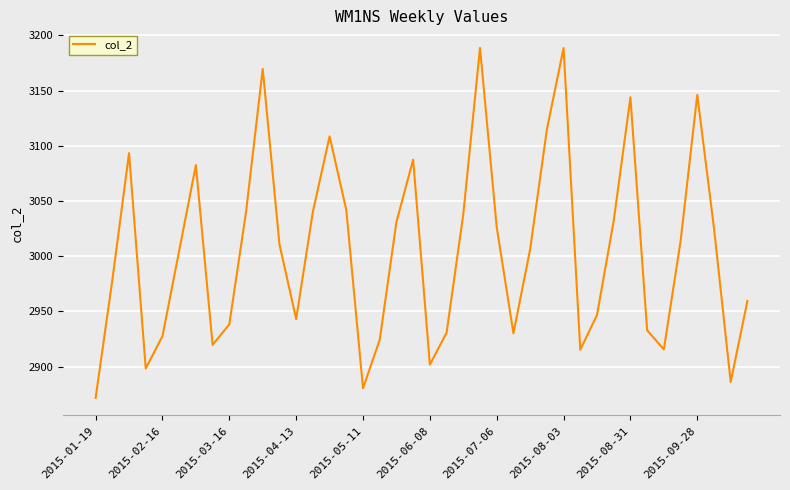

How many lines are shown in the chart?

1